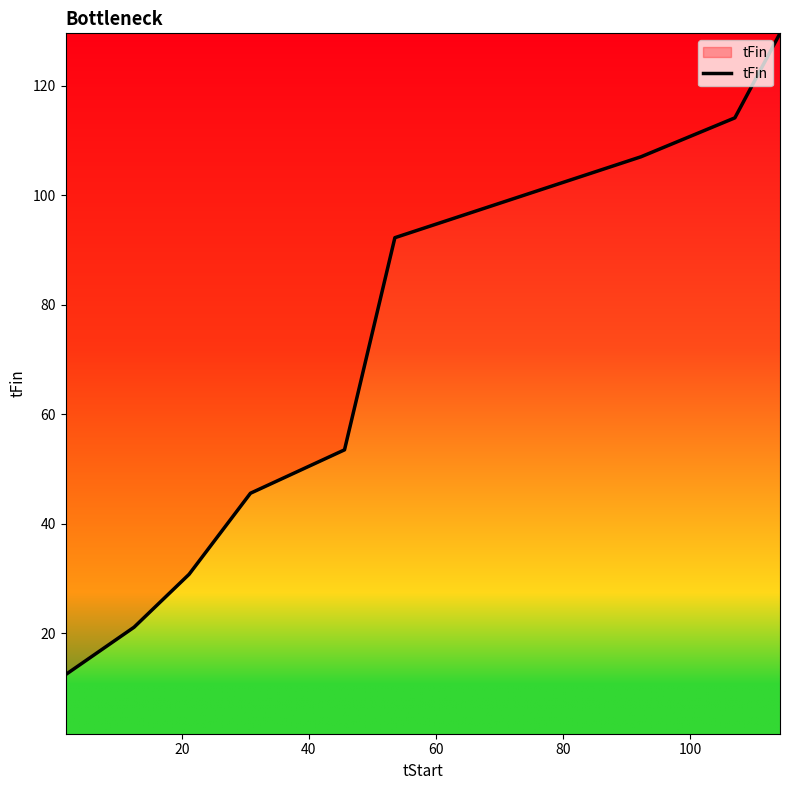

What is the minimum value shown in the chart?

12.5